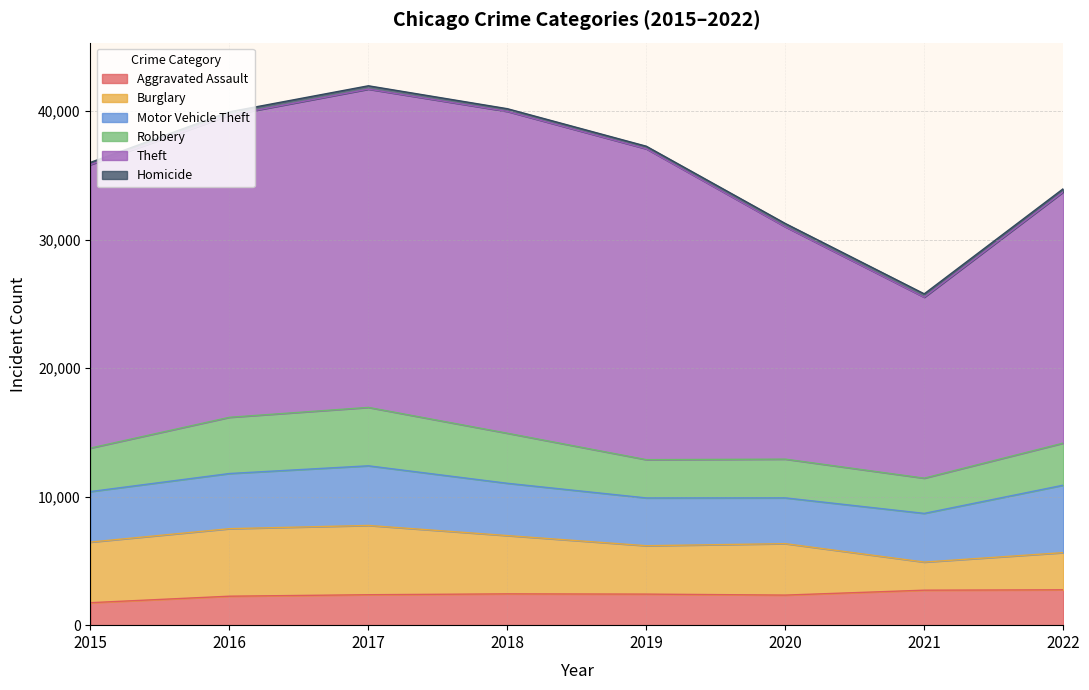

How many values in the Homicide series are below 262?

4